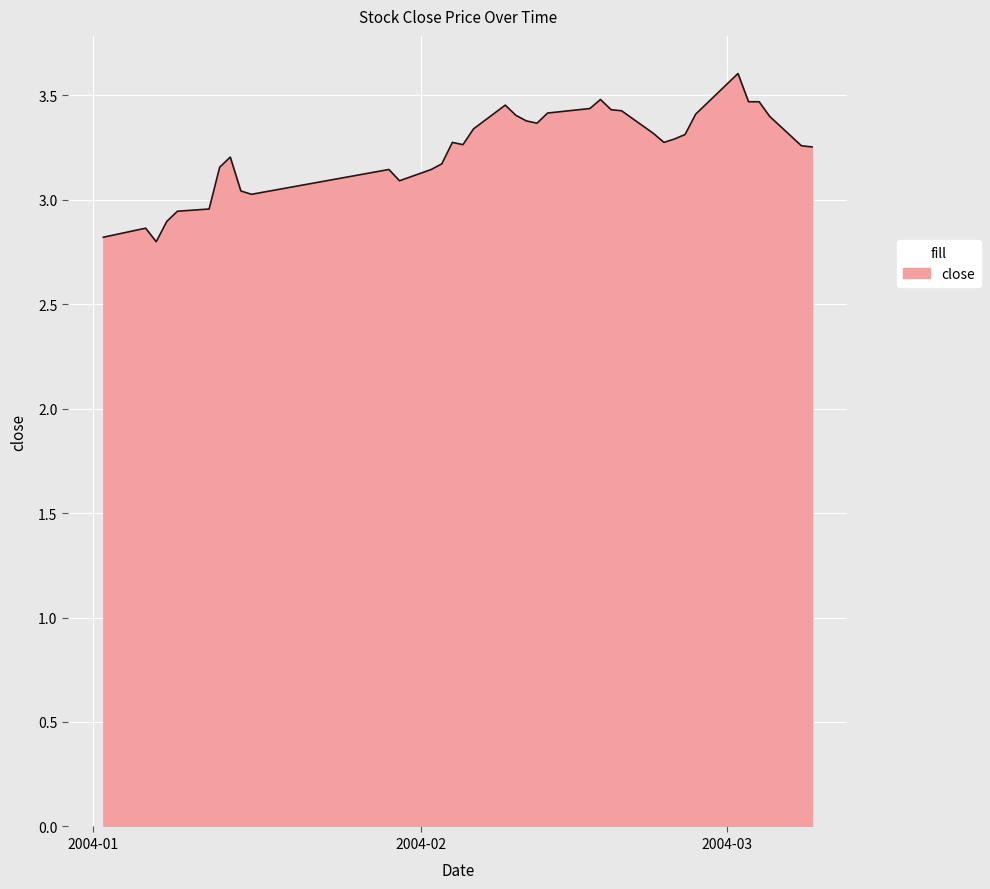

Reading left to right, list all the values displayed in this chart.

2.8	2.9	2.9	2.8	2.9	2.9	3.0	3.2	3.2	3.0	3.0	3.1	3.1	3.1	3.2	3.3	3.3	3.3	3.5	3.4	3.4	3.4	3.4	3.4	3.4	3.5	3.4	3.4	3.3	3.3	3.3	3.3	3.4	3.6	3.6	3.5	3.5	3.4	3.3	3.3